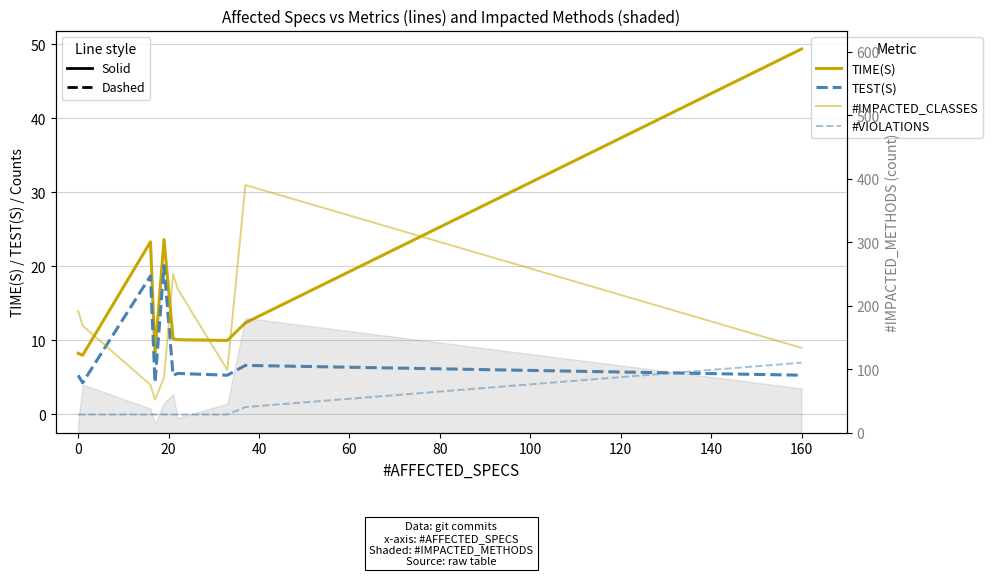

At how many categories does at least one series exceed 35?

1